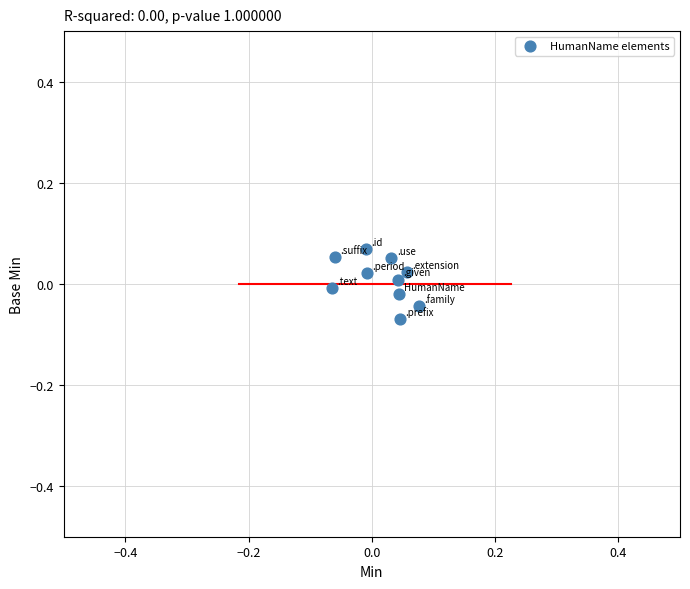

How many points are shown in the scatter plot?

10